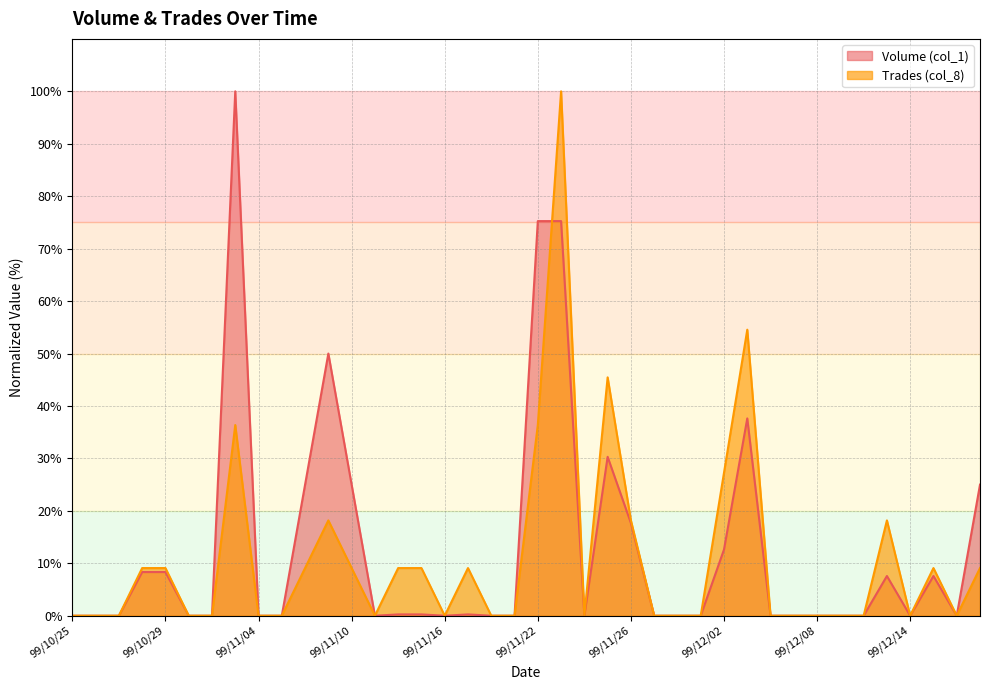

What is the label of the 38th point from the right?

99/10/27